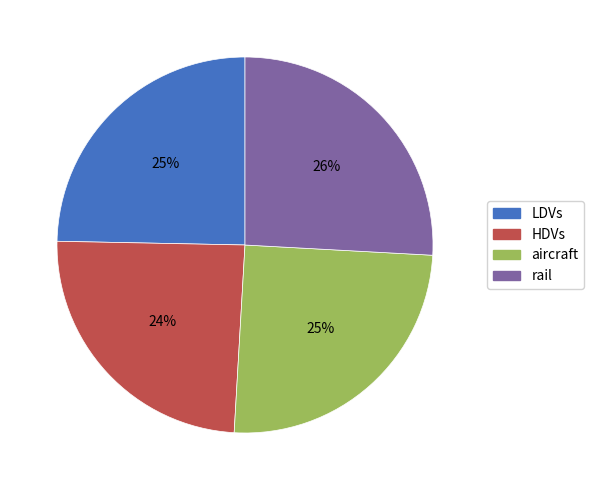

Is the sum of rail and LDVs greater than half?

Yes